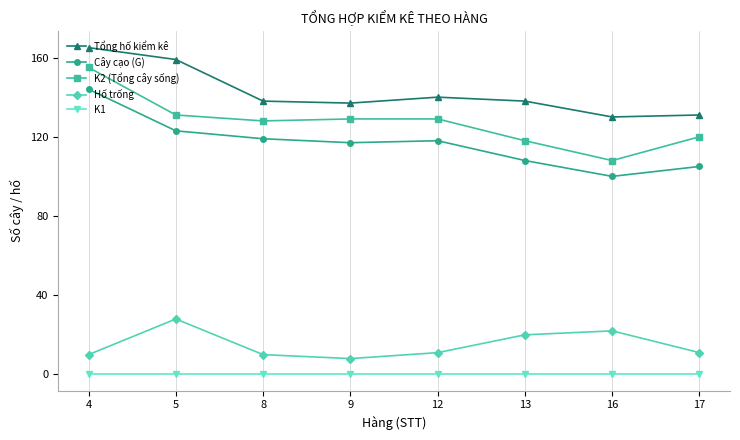

What is the difference between the highest and lowest values at 17?

131